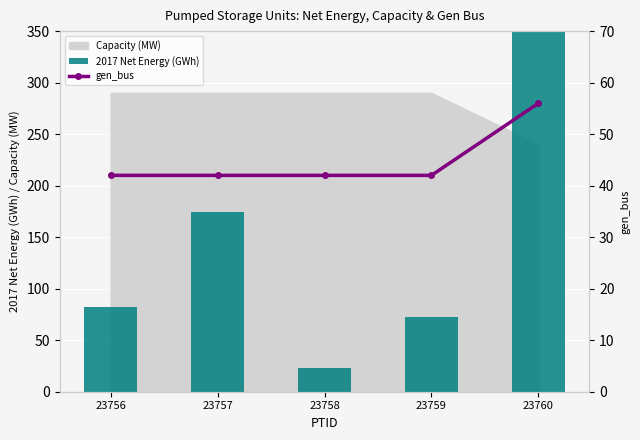

What is the highest value of the gen_bus series?

56.0